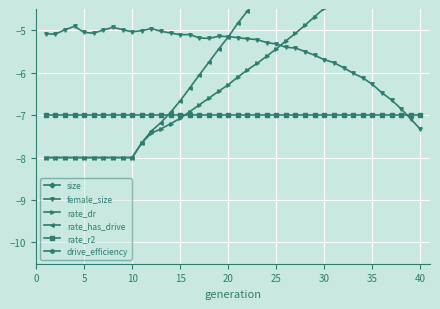

What is the maximum value for rate_r2?

-7.0